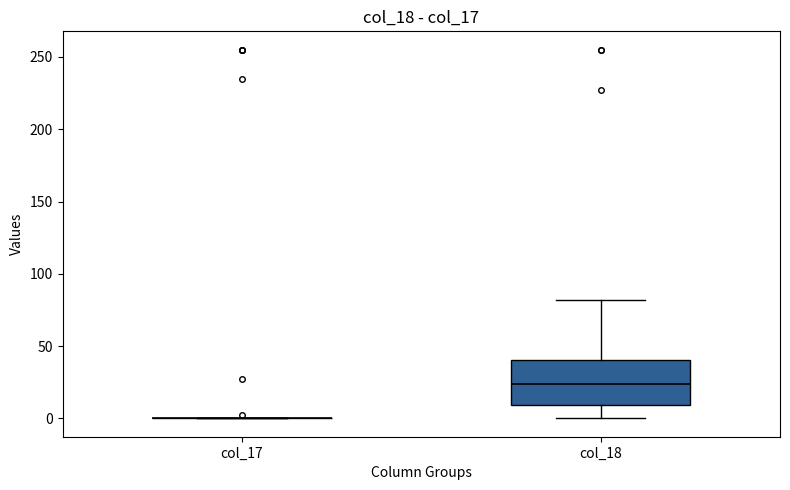

Reading left to right, read every box against the y-axis: the position of its median line, the range the box covers, and the ends of its whiskers. The values are not printed on the chart, so give them approximately, as read against the axis.

col_17: box collapsed to a line at 0, whiskers 0 to 0
col_18: median 25, box 10 to 40, whiskers 0 to 80